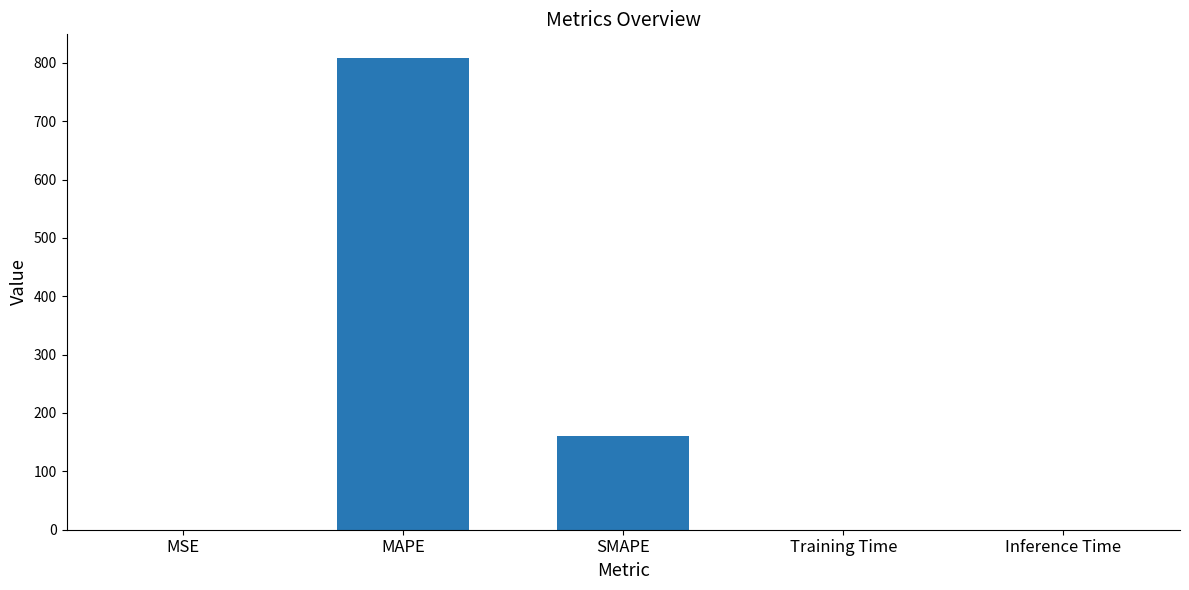

How many series are shown in this chart?

1